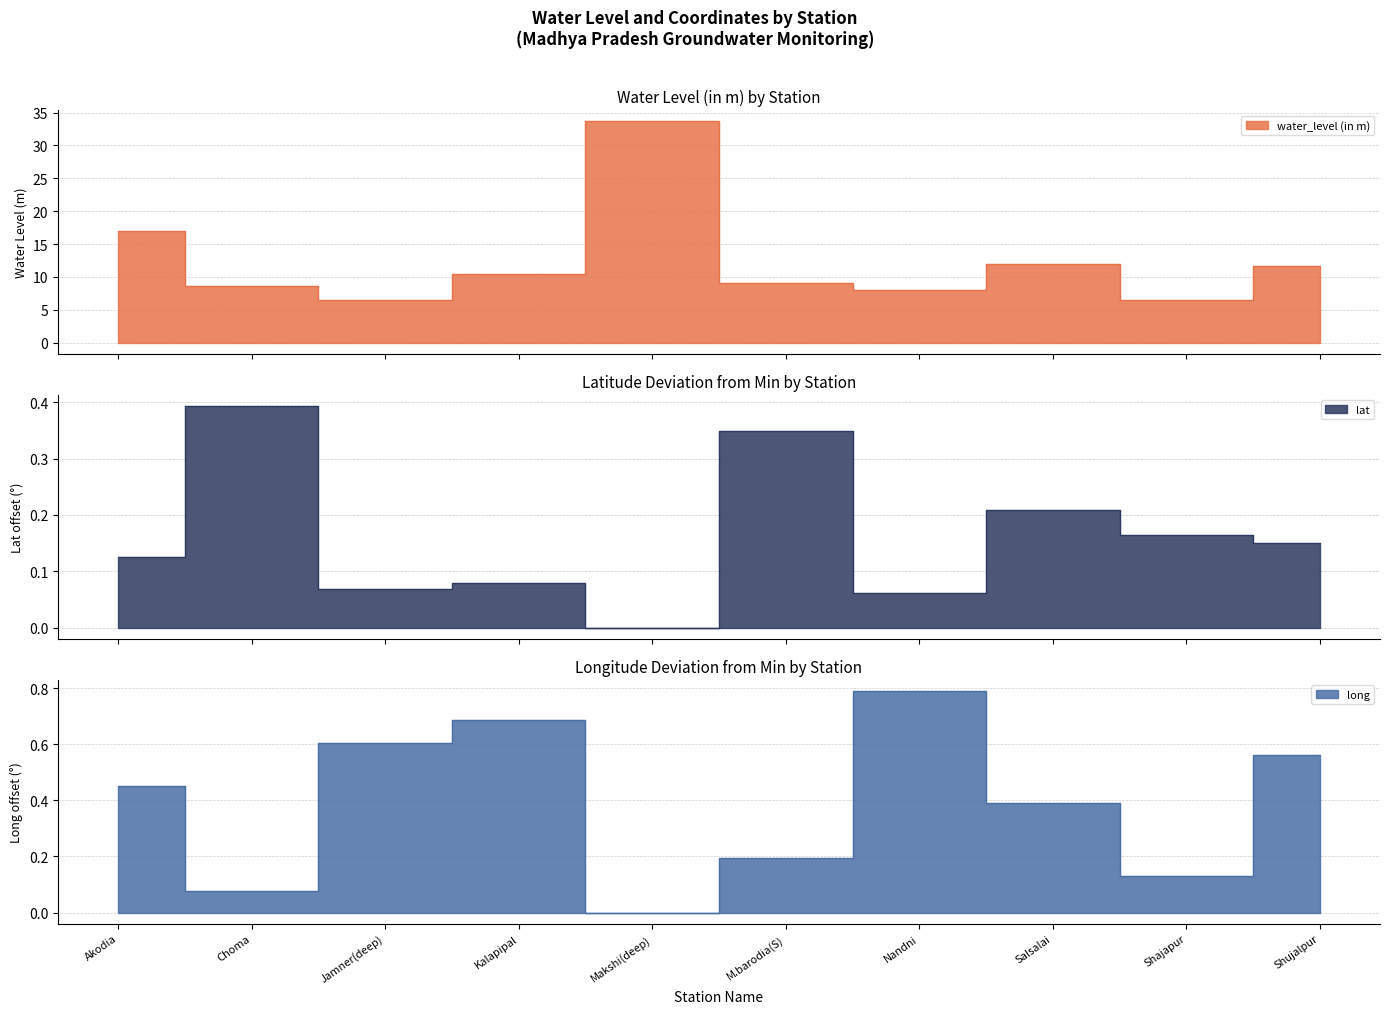

At which label is lat closest to 0?

Makshi(deep)